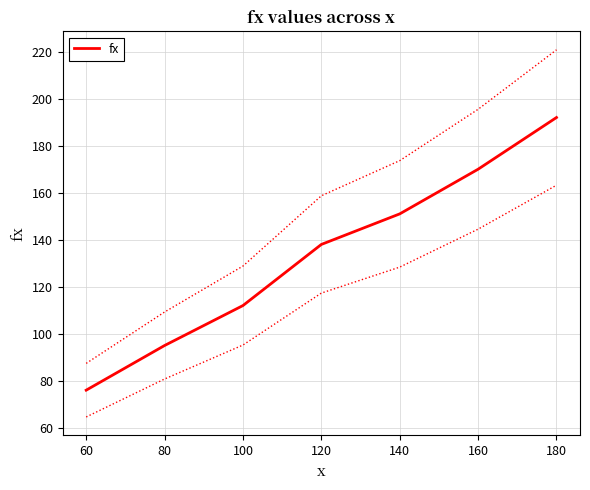

What is the average value?

133